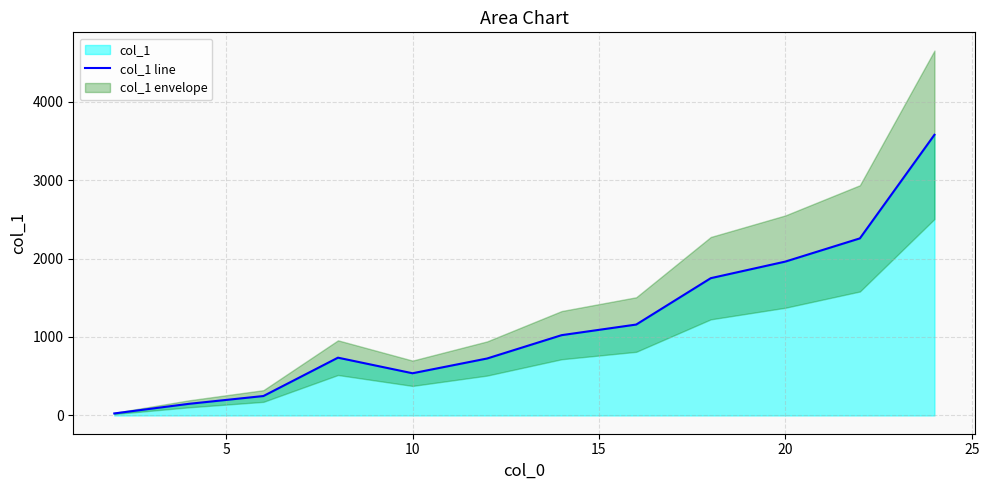

How many data points are less than 1023?

6